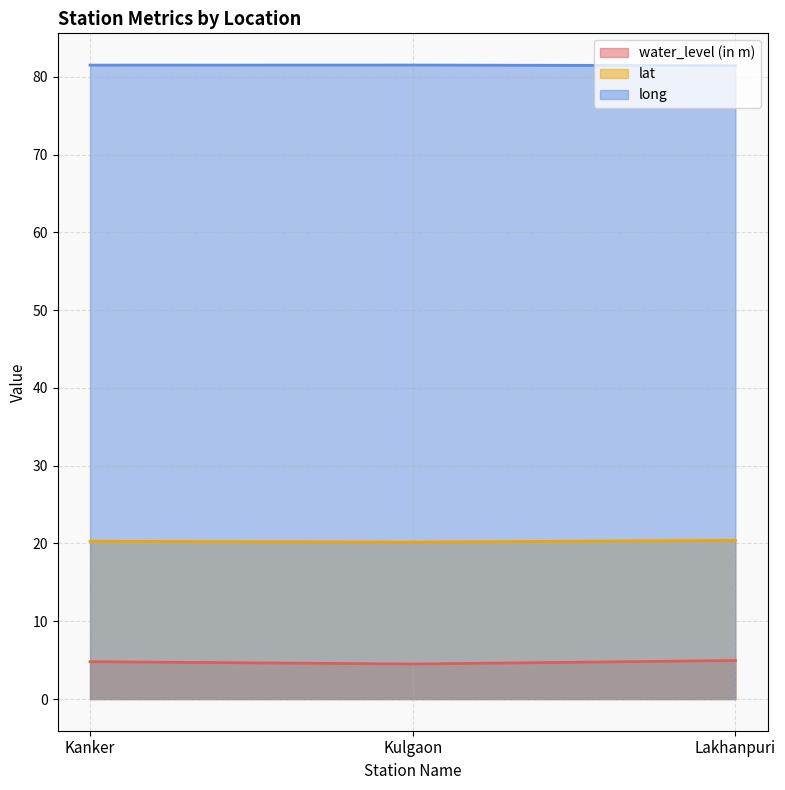

What is the minimum value for lat?

20.2